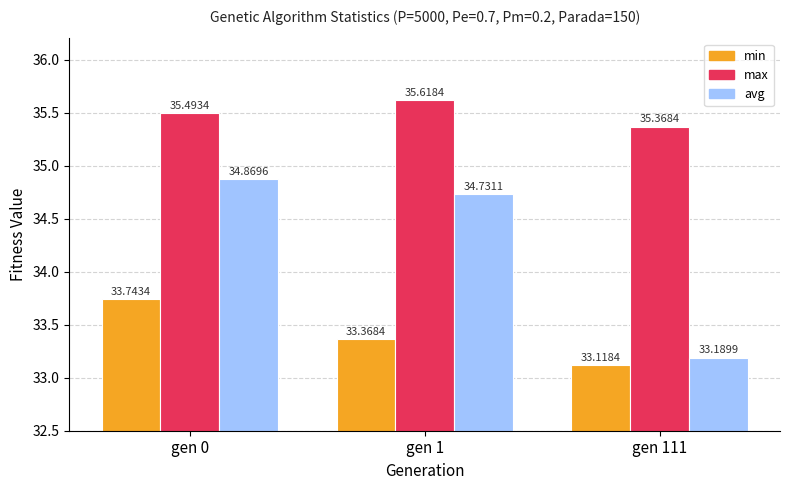

What is the value of the avg bar at the 2nd from the left?

34.7